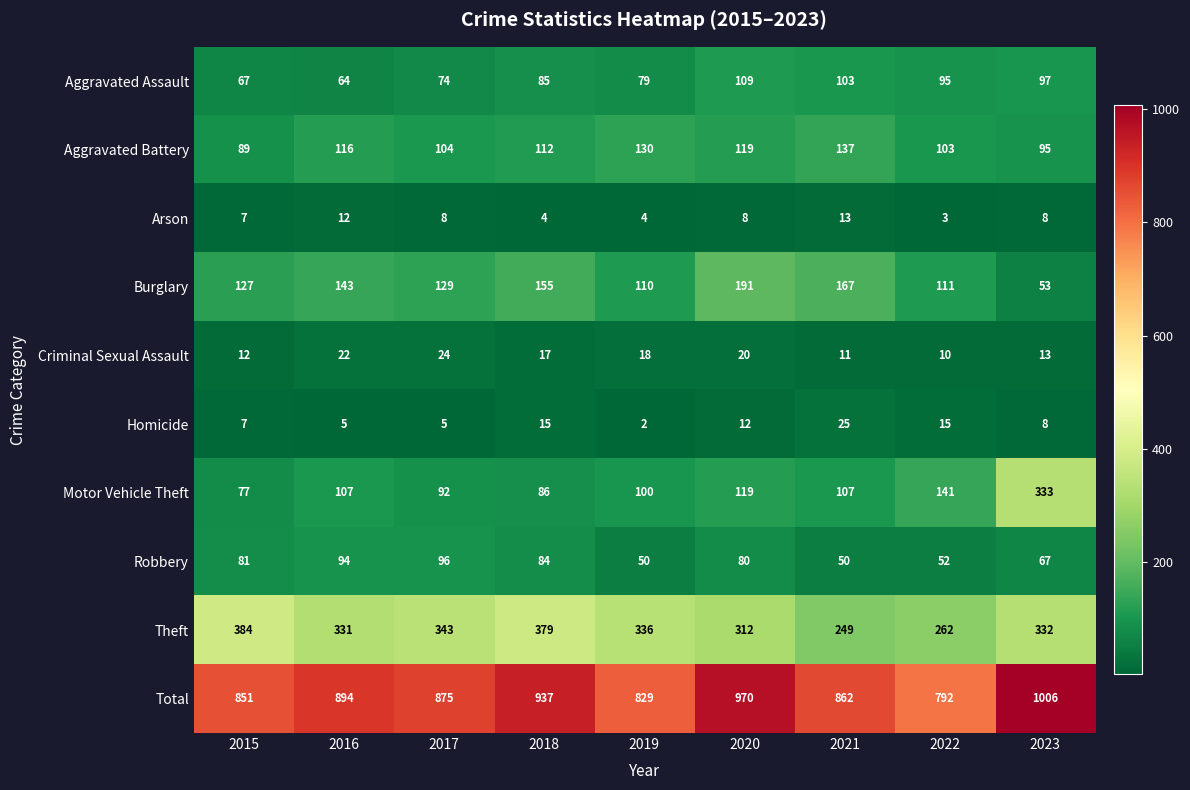

What is the sum of all Aggravated Assault values?

773